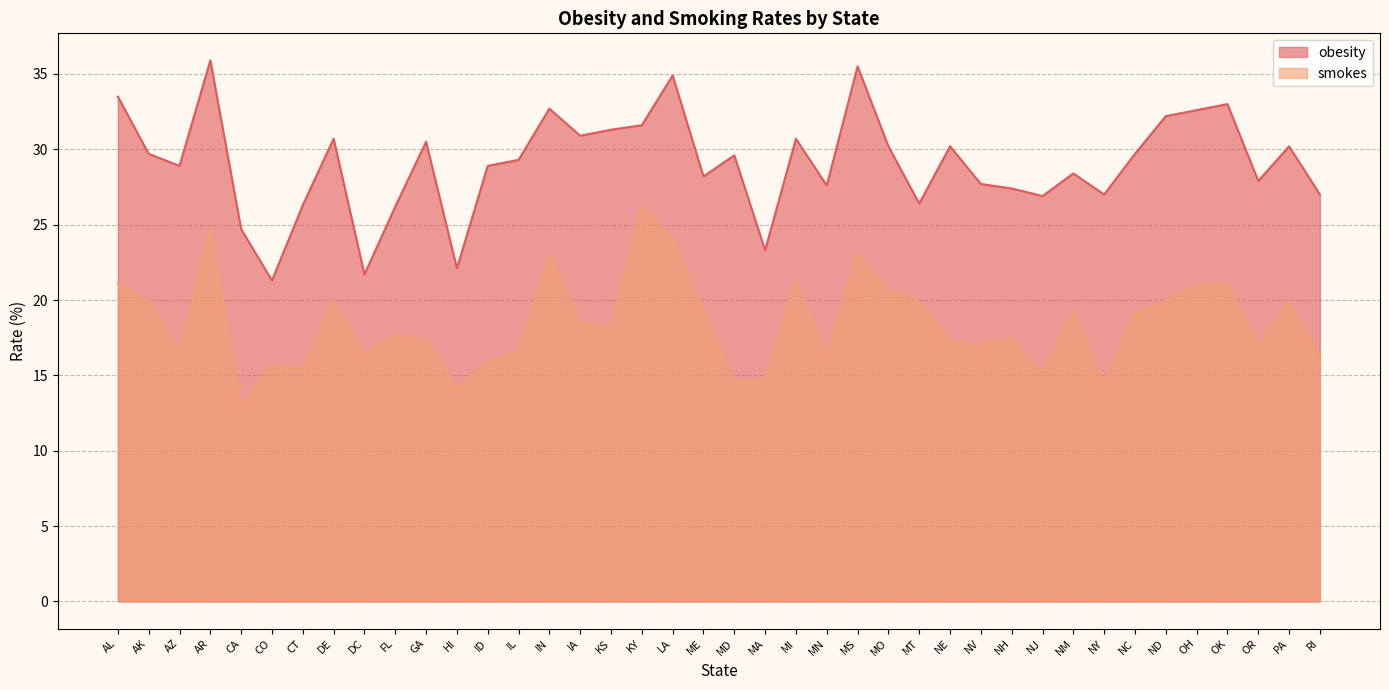

What is the average value of the obesity series?

29.1